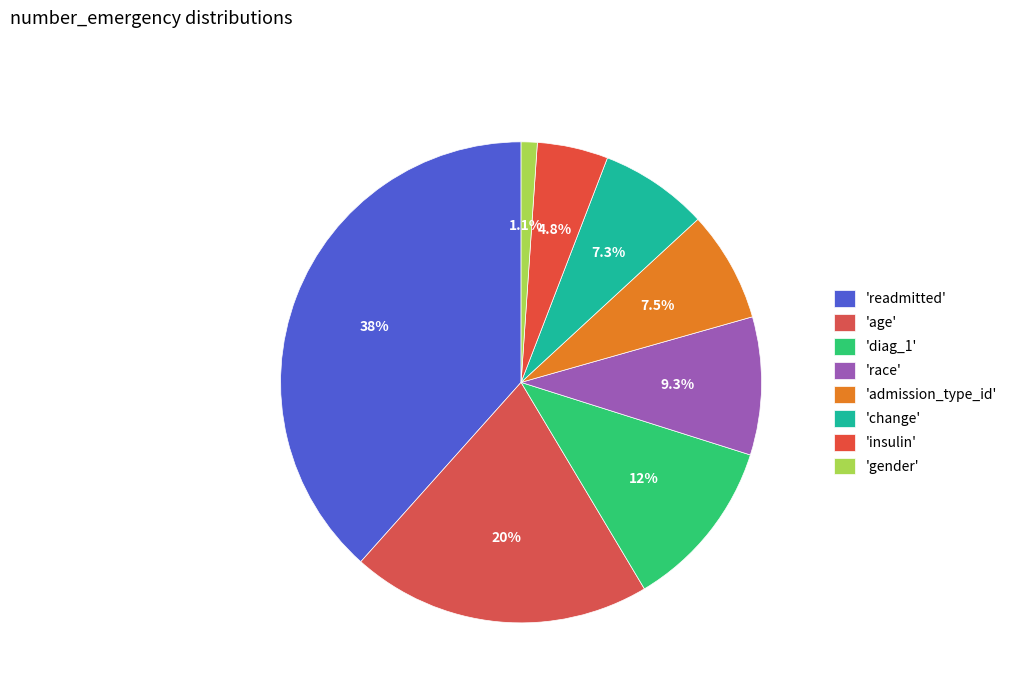

How many slices are in this pie chart?

8